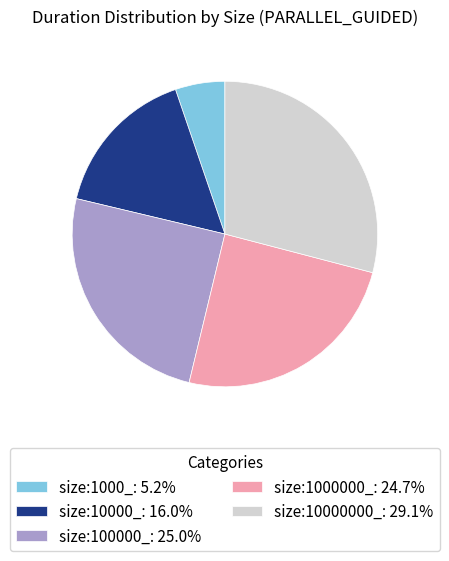

Which slice is the smallest?

size:1000_